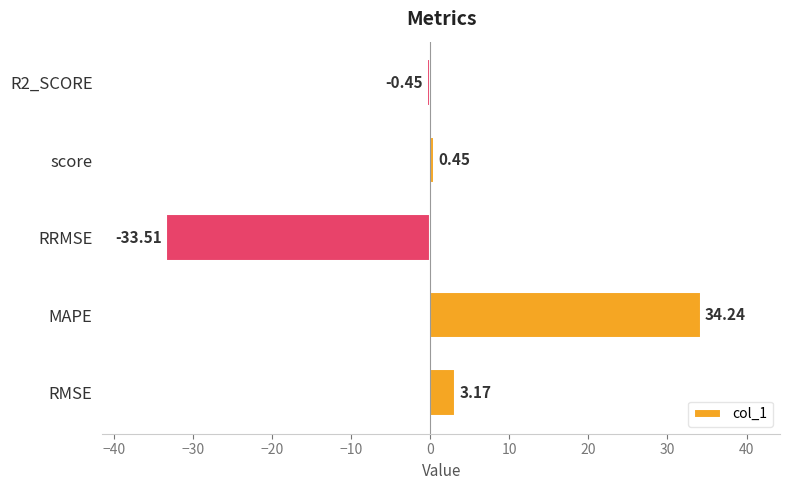

What is the change in value from RMSE to MAPE?

+31.1